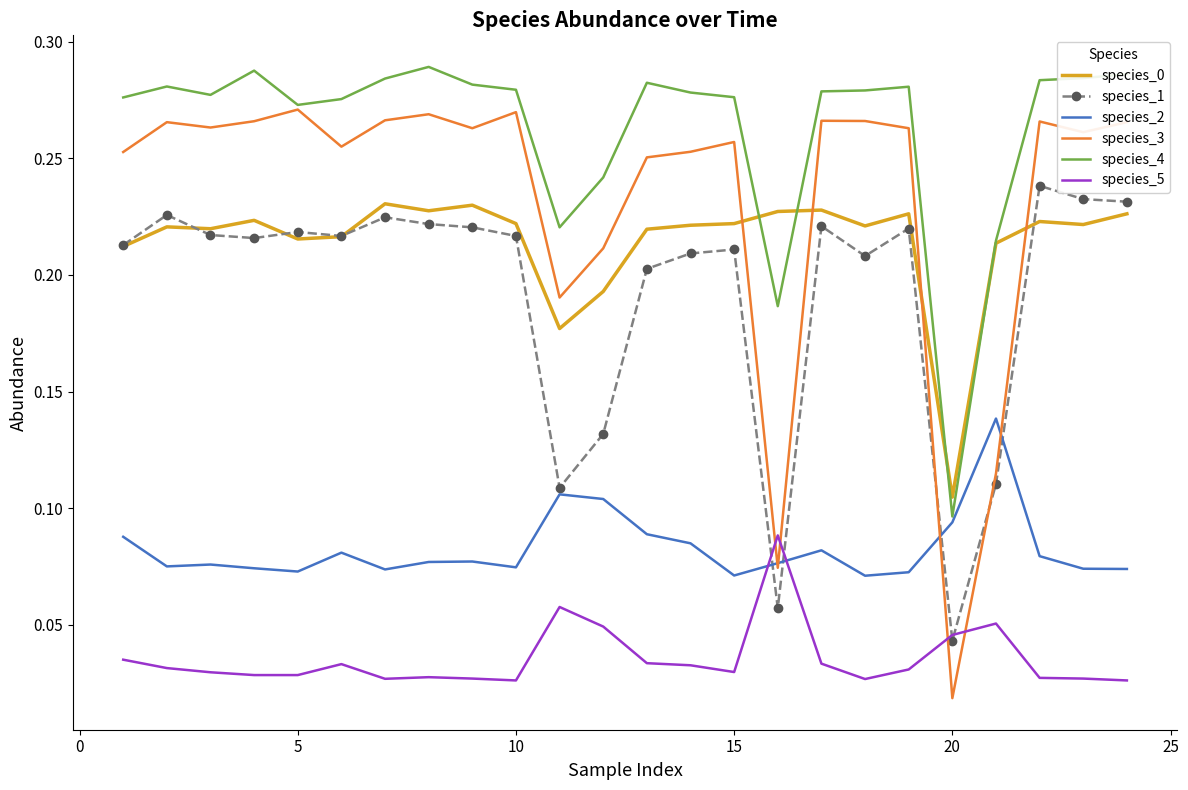

Which series has the largest total across all categories?

species_4